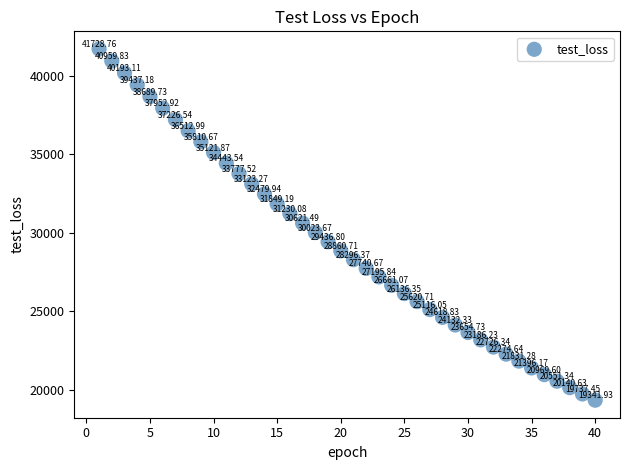

What is the range of X values (max minus min)?

39.0